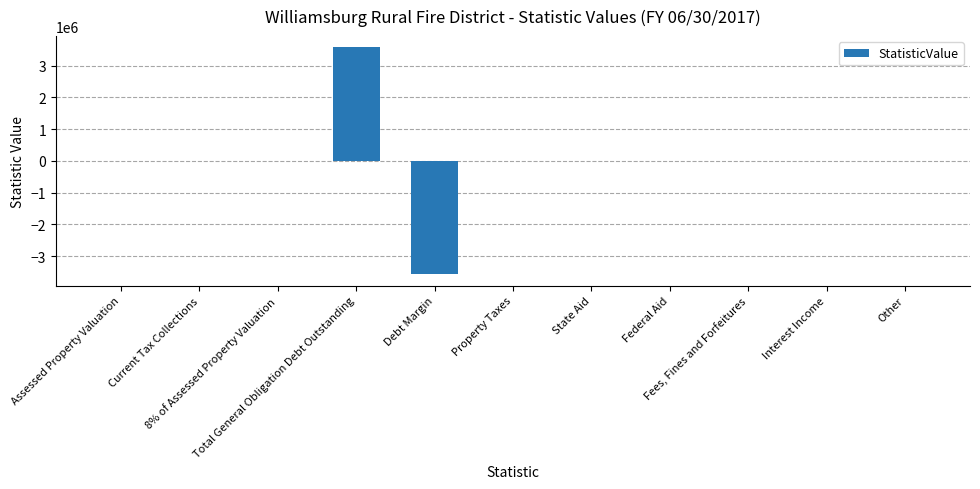

What is the maximum value shown in the chart?

3575160